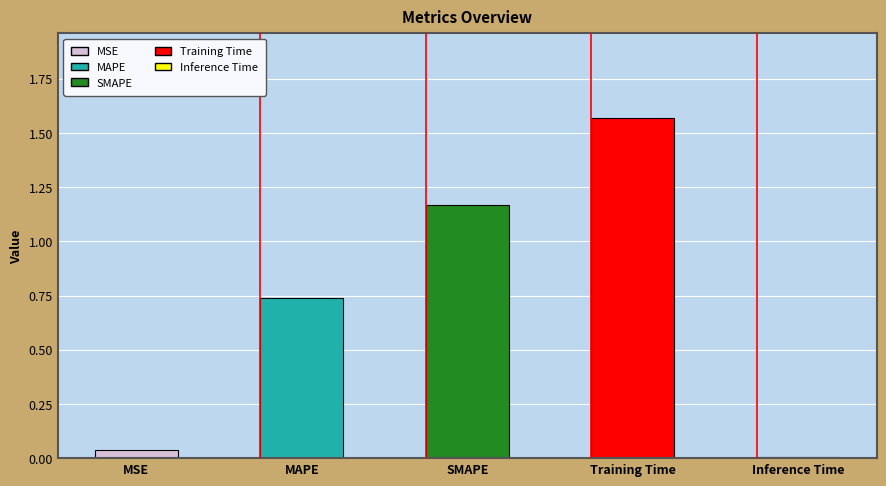

Reading left to right, transcribe all the data shown in this chart.

0.0	0.7	1.2	1.6	0.0